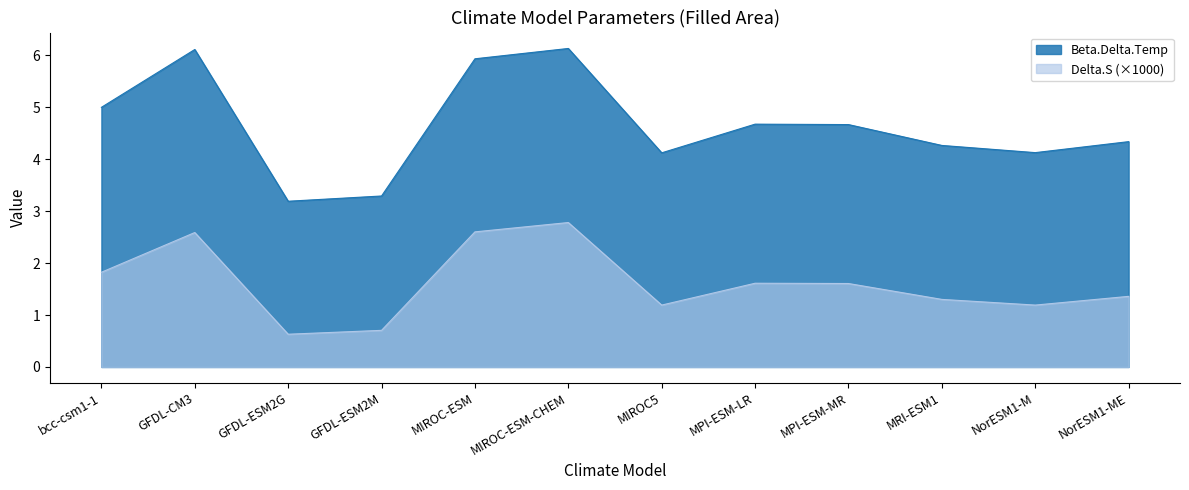

Reading left to right, transcribe all the data shown in this chart.

Beta.Delta.Temp: bcc-csm1-1=5.0	GFDL-CM3=6.1	GFDL-ESM2G=3.2	GFDL-ESM2M=3.3	MIROC-ESM=5.9	MIROC-ESM-CHEM=6.1	MIROC5=4.1	MPI-ESM-LR=4.7	MPI-ESM-MR=4.7	MRI-ESM1=4.3	NorESM1-M=4.1	NorESM1-ME=4.3
Delta.S: bcc-csm1-1=1.8	GFDL-CM3=2.6	GFDL-ESM2G=0.6	GFDL-ESM2M=0.7	MIROC-ESM=2.6	MIROC-ESM-CHEM=2.8	MIROC5=1.2	MPI-ESM-LR=1.6	MPI-ESM-MR=1.6	MRI-ESM1=1.3	NorESM1-M=1.2	NorESM1-ME=1.4